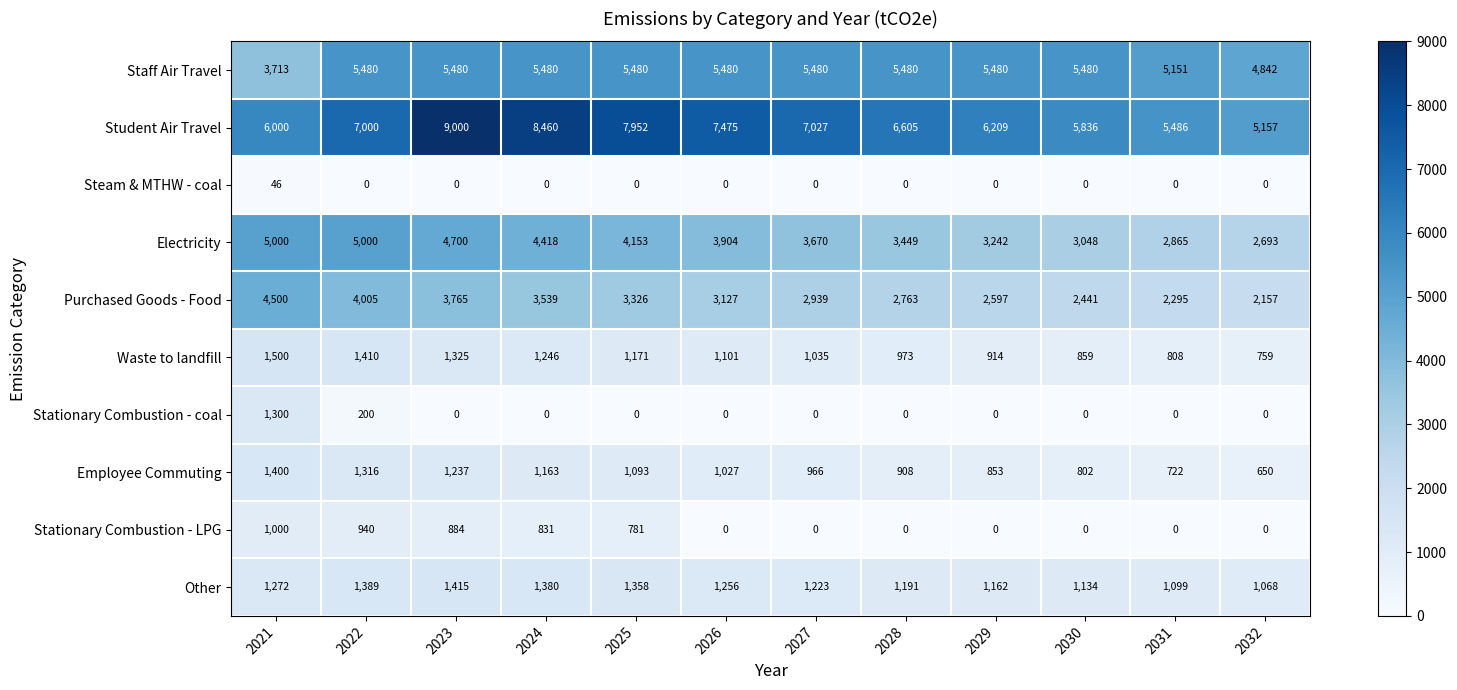

True or false: Employee Commuting has a value of 1689 at 2027.

False